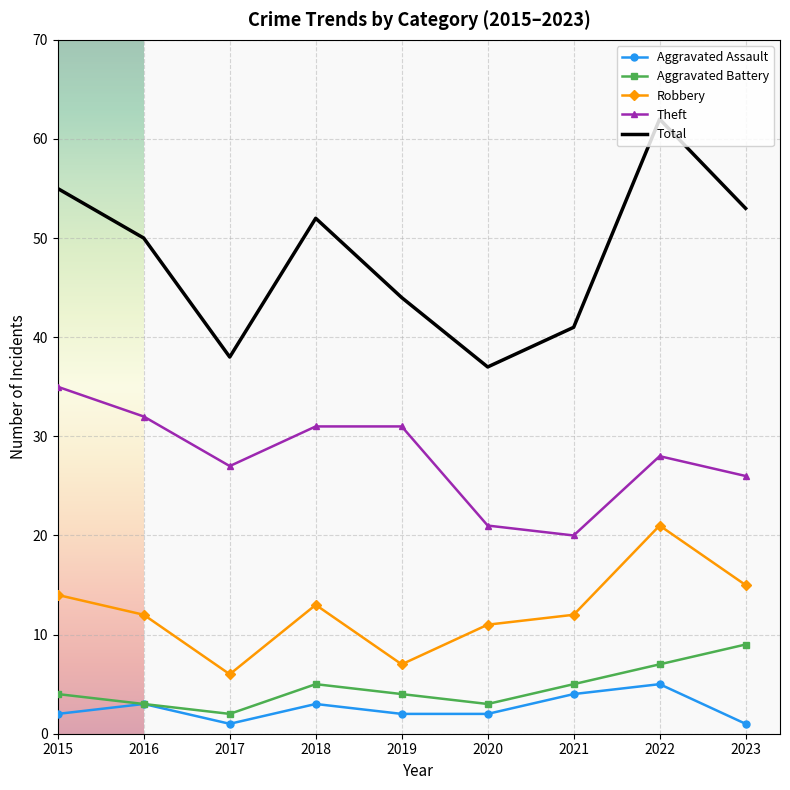

Reading right to left, list all the values displayed in this chart.

Aggravated Assault: 1	5	4	2	2	3	1	3	2
Aggravated Battery: 9	7	5	3	4	5	2	3	4
Robbery: 15	21	12	11	7	13	6	12	14
Theft: 26	28	20	21	31	31	27	32	35
Total: 53	62	41	37	44	52	38	50	55